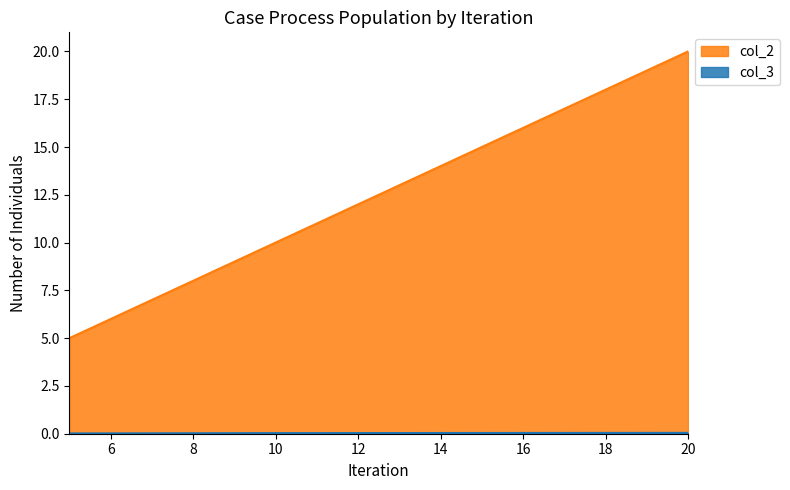

What are all the series names shown in the legend?

col_2, col_3